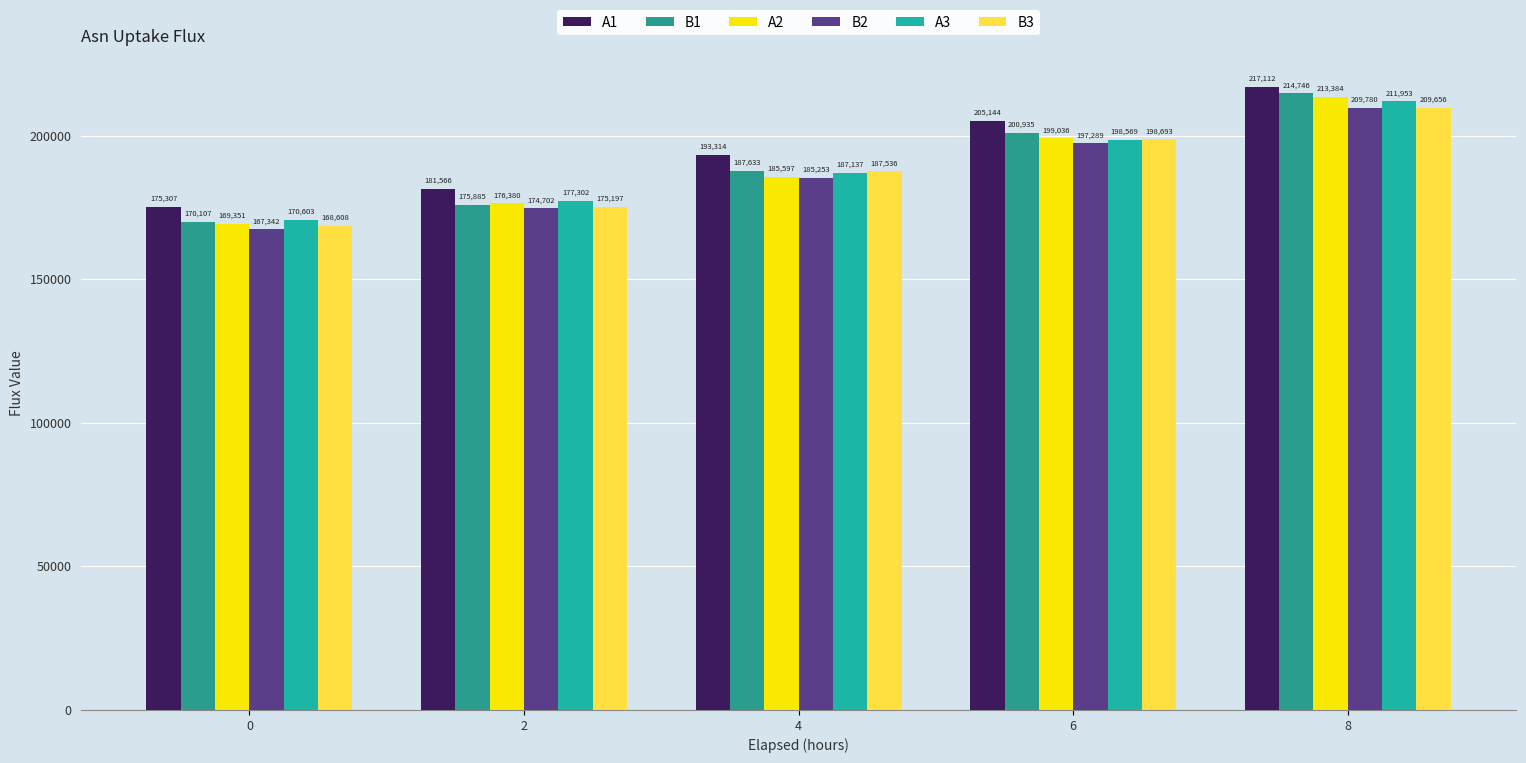

Rank the series at 2 from lowest to highest value.

B2, B3, B1, A2, A3, A1